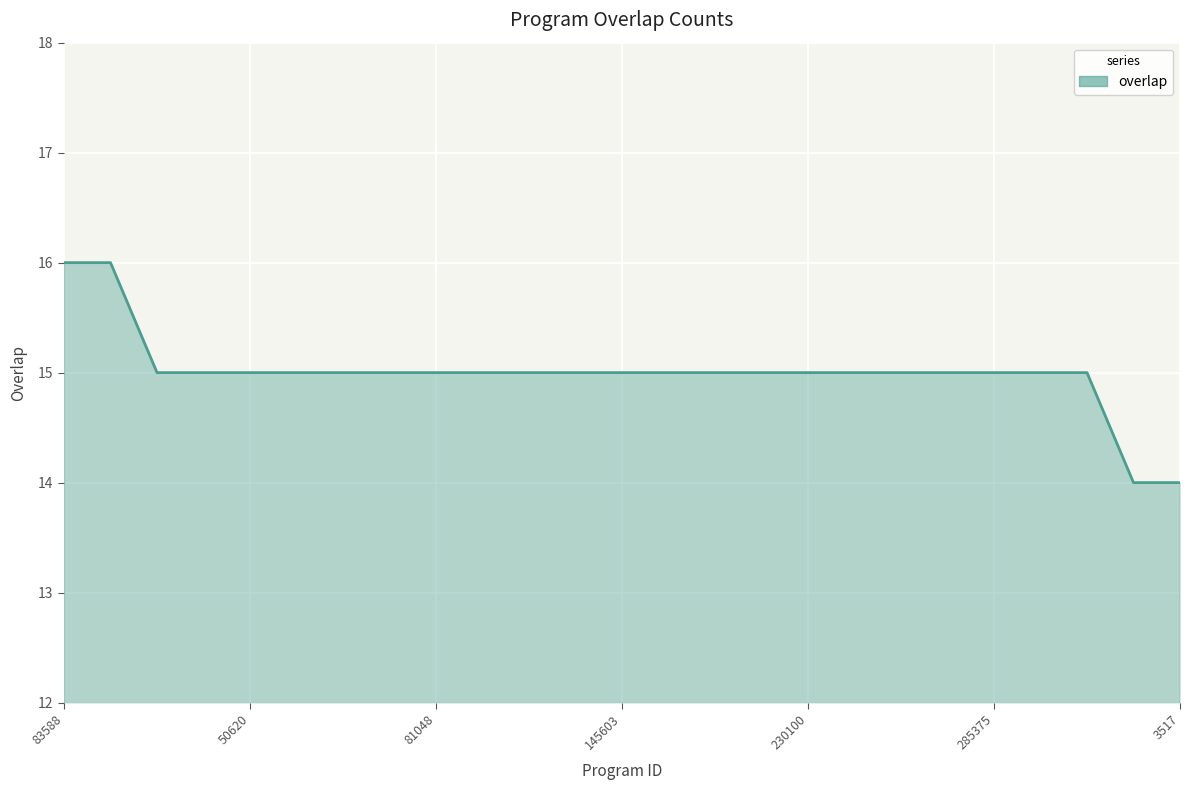

What is the minimum value shown in the chart?

14